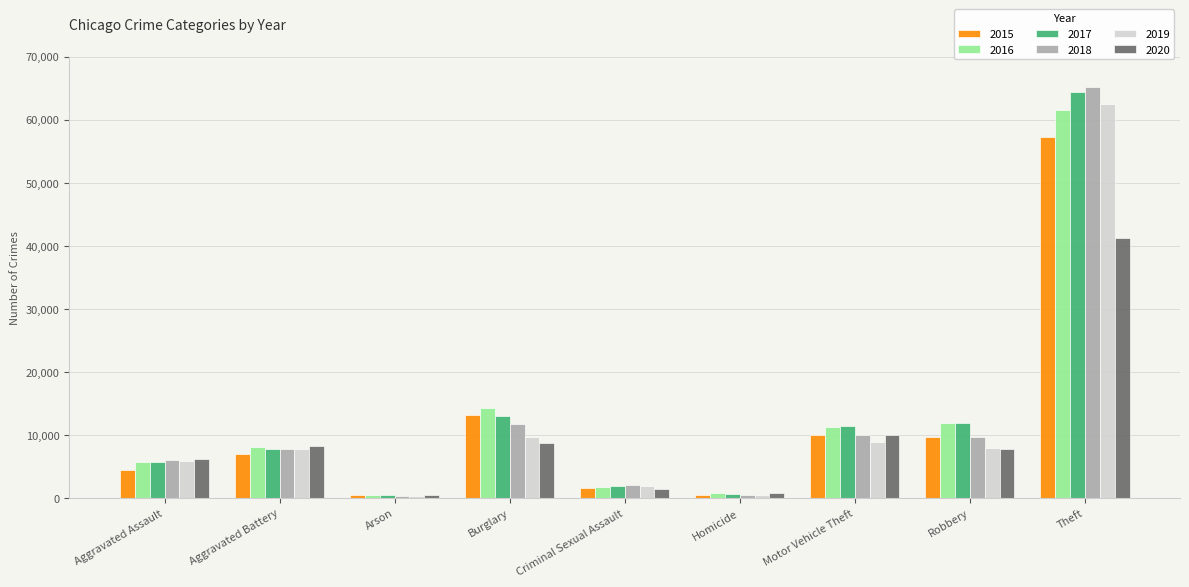

What is the maximum value shown in the chart?

65289